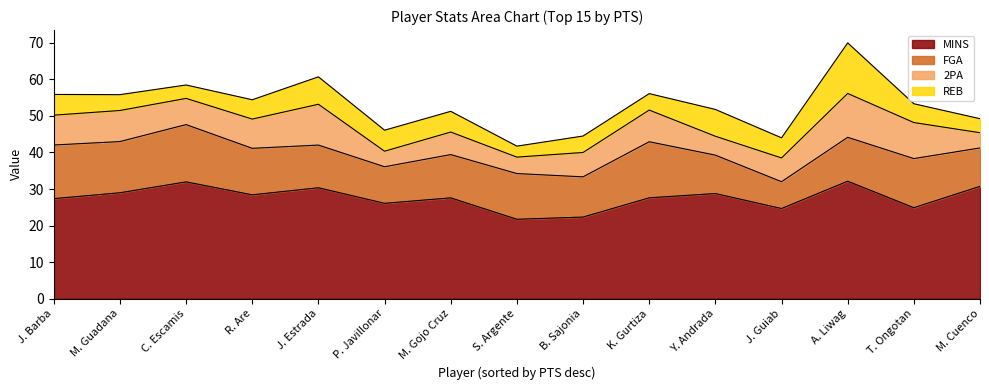

Between which two adjacent categories do REB and 2PA first intersect?

J. Estrada and P. Javillonar